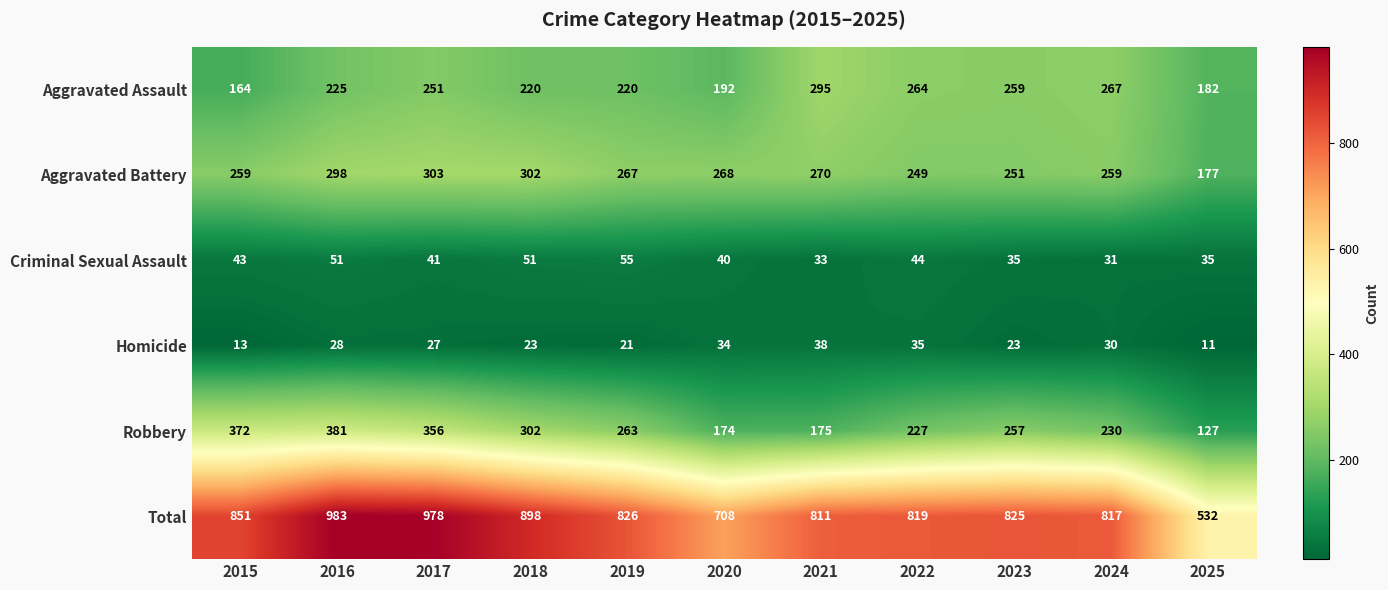

What is the average value of the Aggravated Assault series?

231